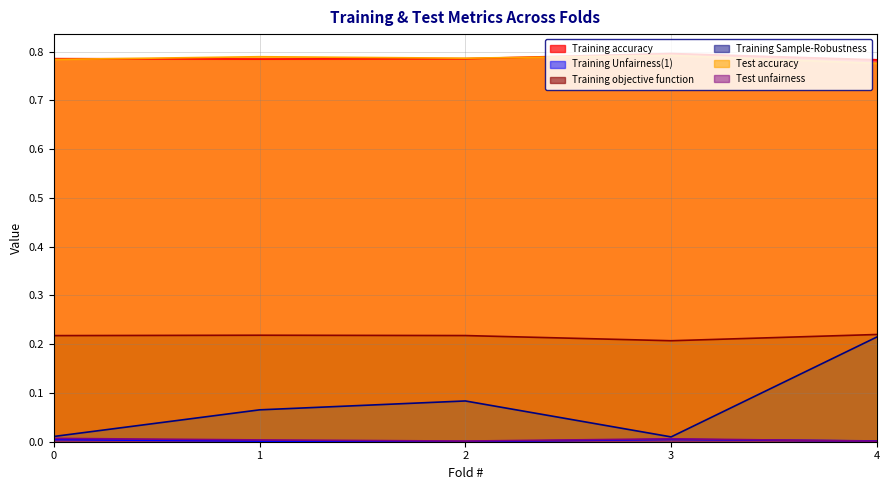

How many interior local peaks does the Training Sample-Robustness series have?

1